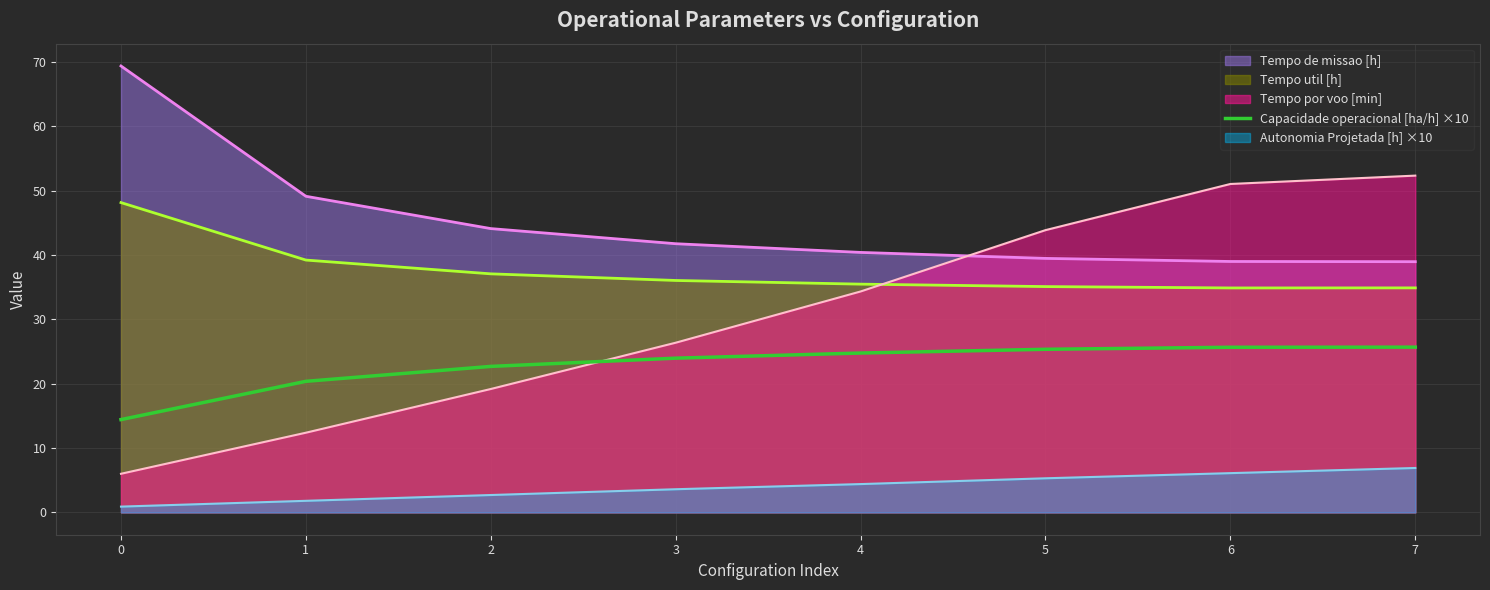

Rank the series at 2 from lowest to highest value.

Autonomia Projetada [h] ×10, Tempo por voo [min], Capacidade operacional [ha/h] ×10, Tempo util [h], Tempo de missao [h]